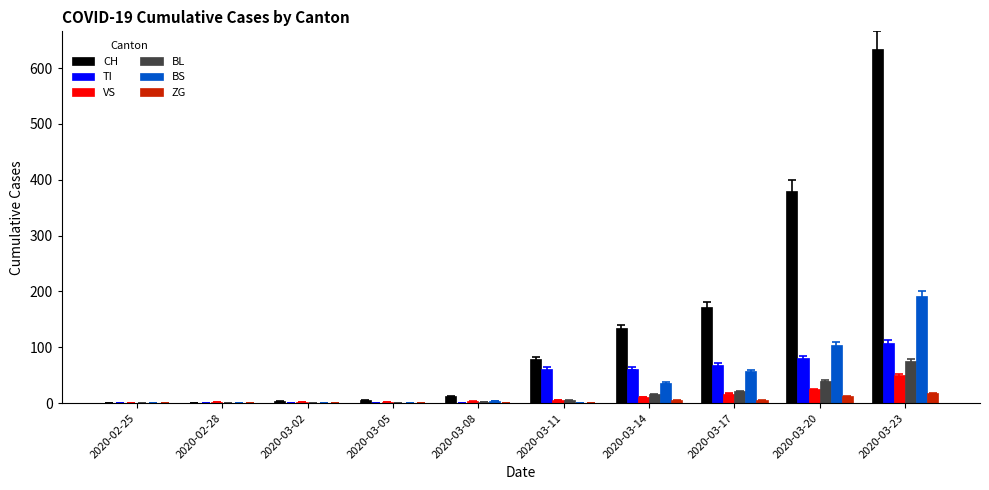

Between 2020-03-11 and 2020-03-14, which series saw the biggest shift?

CH